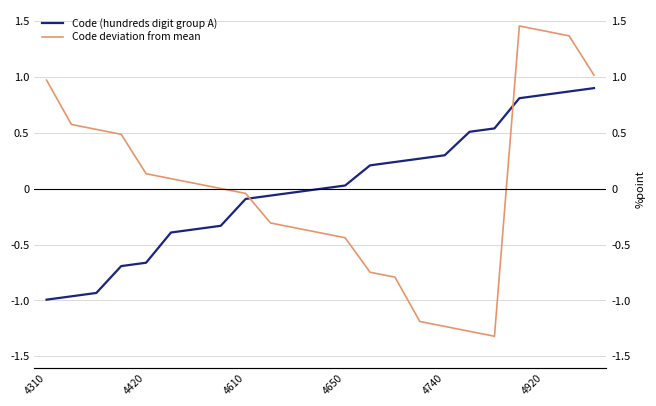

At which category is the sum across all series the highest?

19